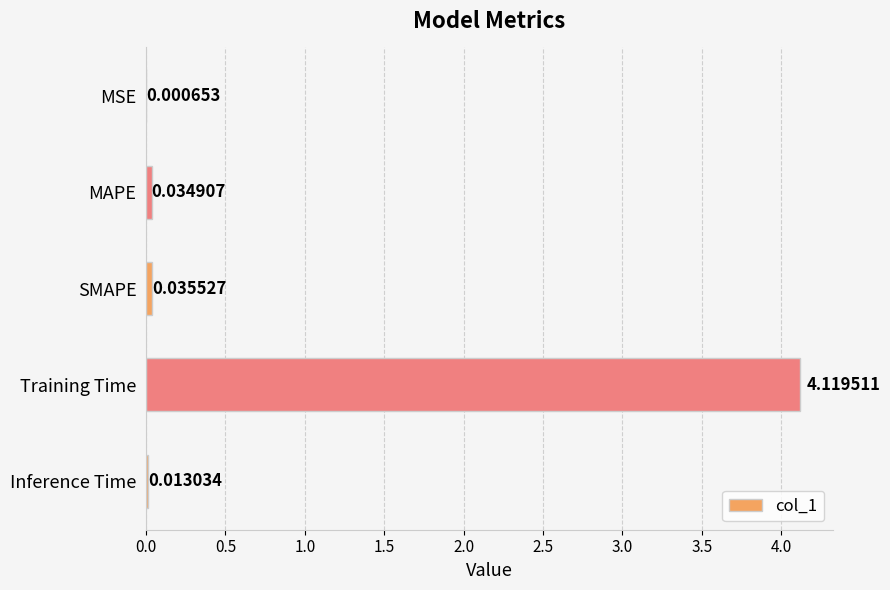

Between Inference Time and MSE, which is larger?

Inference Time